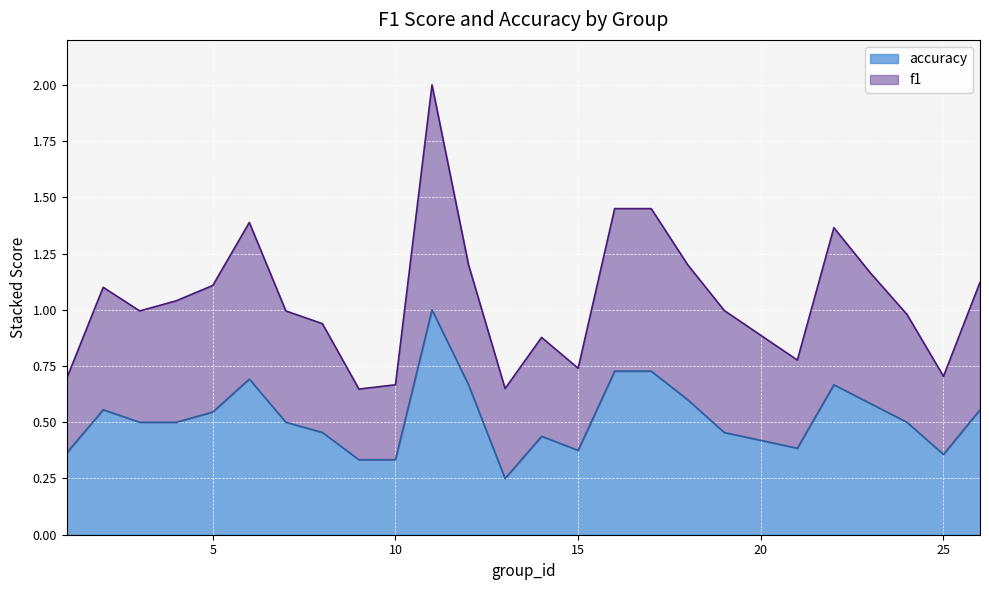

Rank the series by their average value, from highest to lowest.

f1, accuracy